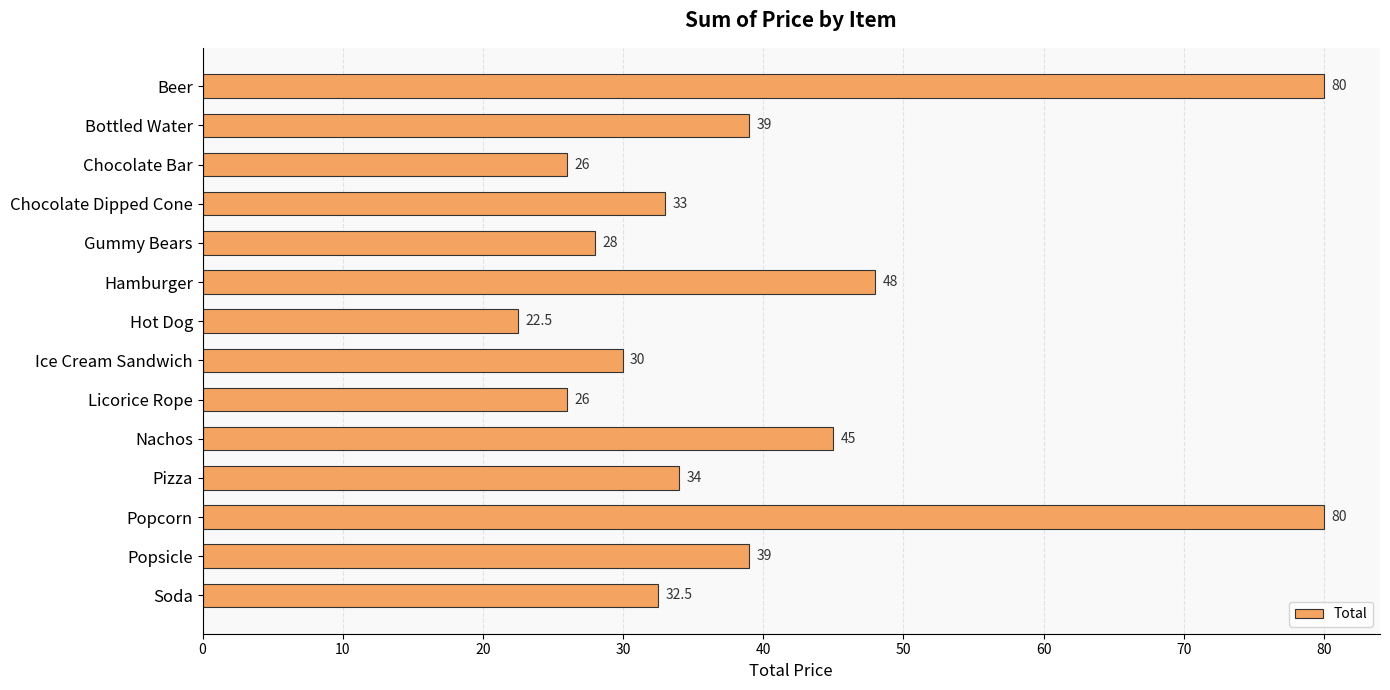

Approximately how many times larger is the value at Chocolate Bar compared to Popcorn?

0.3